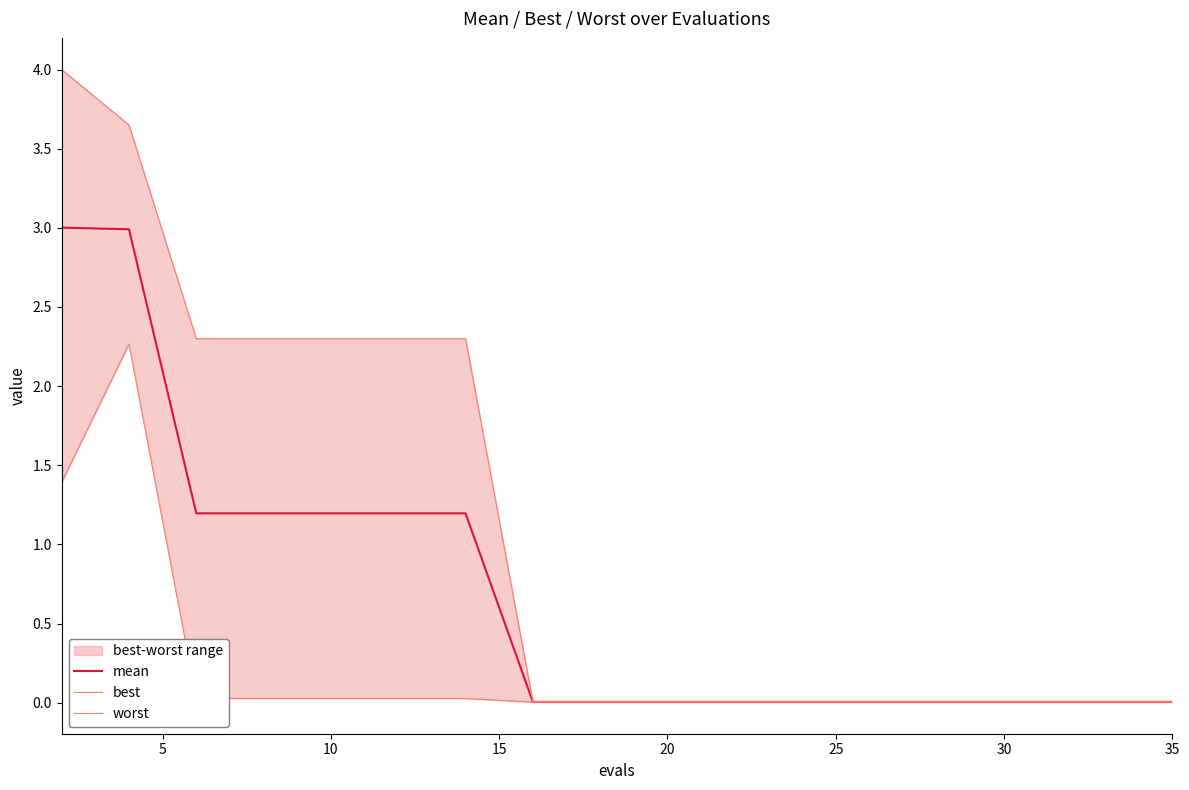

True or false: worst and mean intersect in this chart.

False